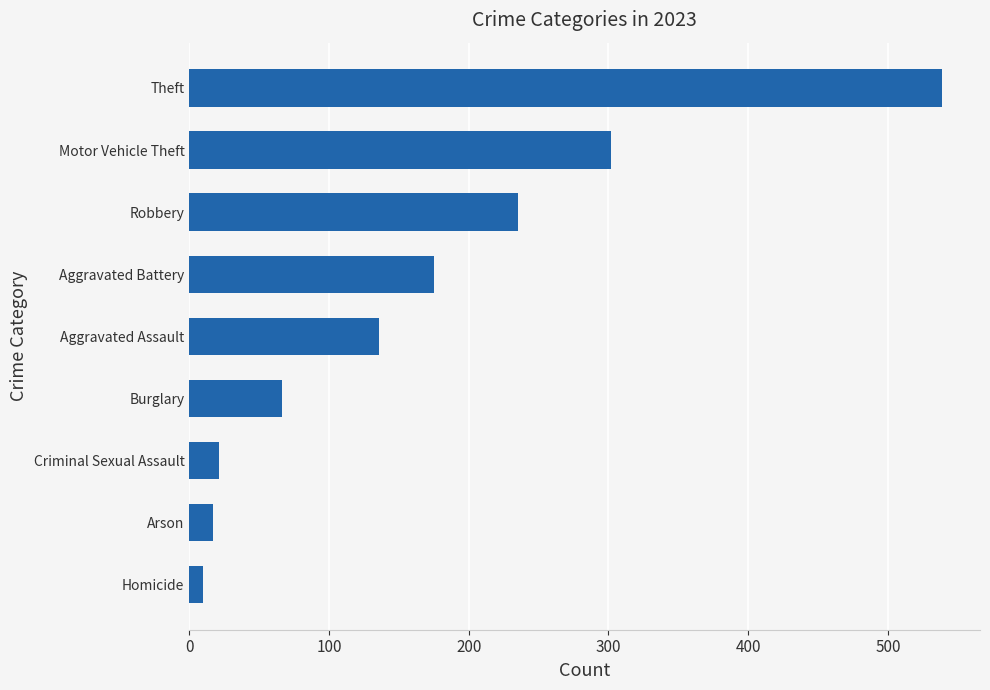

What is the difference between the values at Robbery and Burglary?

169